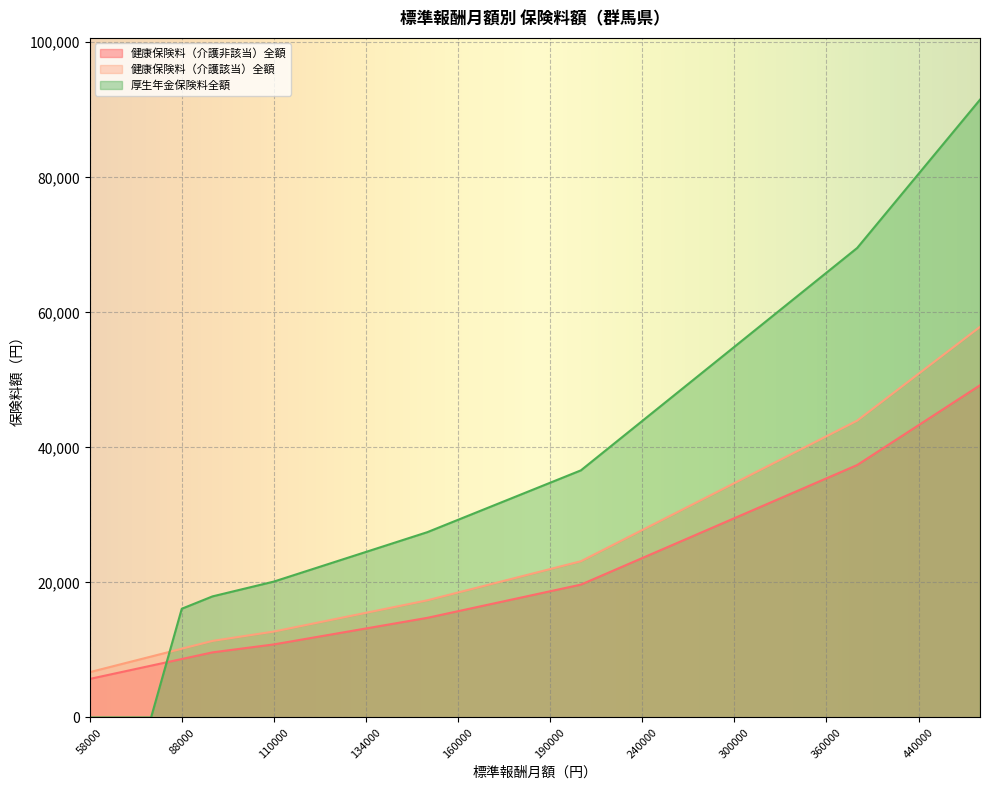

What is the greatest value displayed?

91500.0